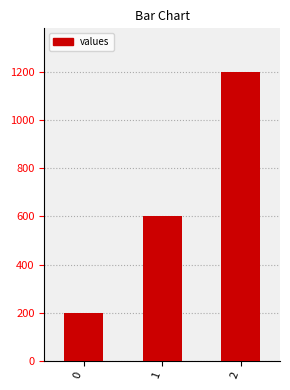

The chart shows a value of 357 at 1. True or false?

False